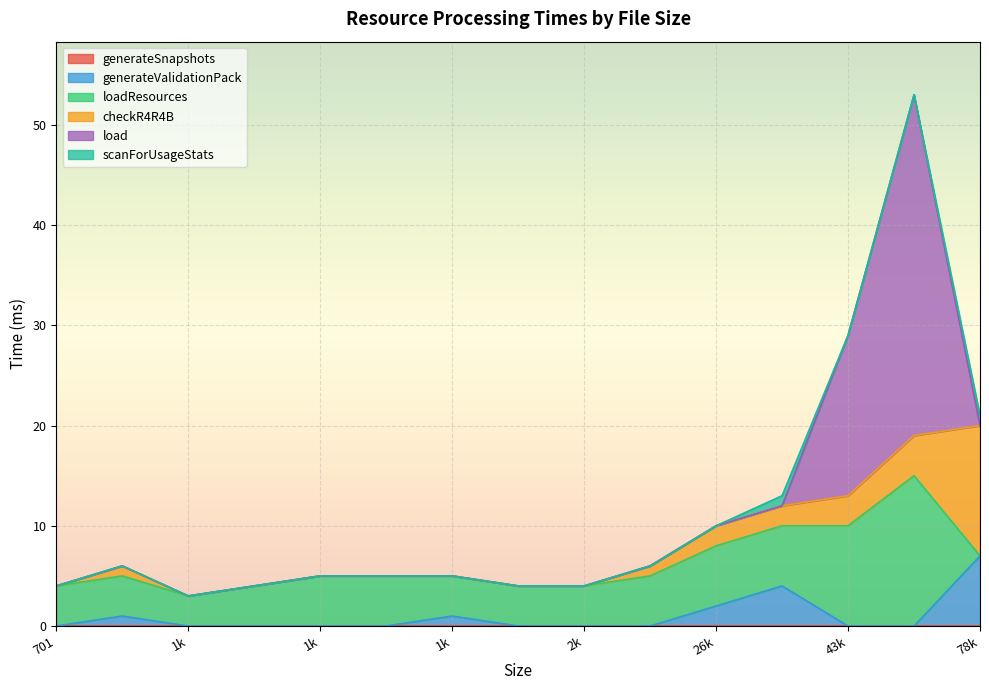

Read the loadResources value at 1577, to the nearest 5.

5